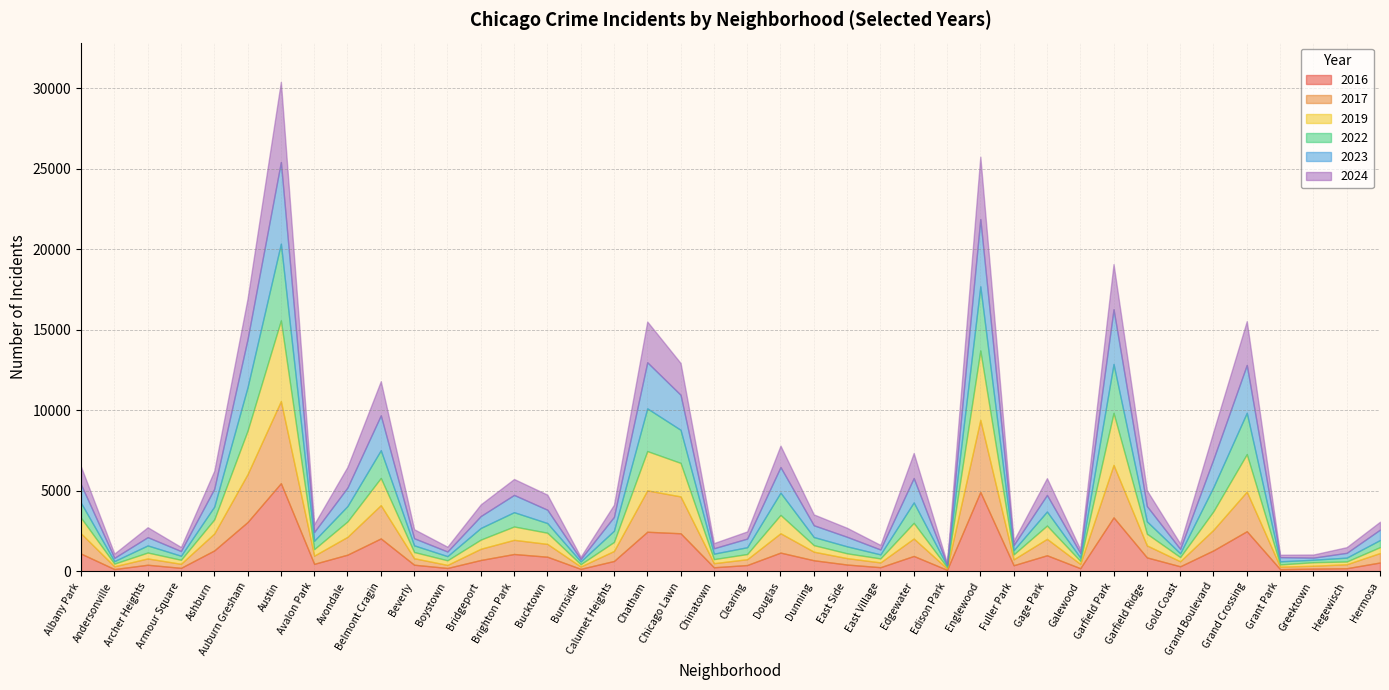

At which category is the sum across all series the highest?

Austin